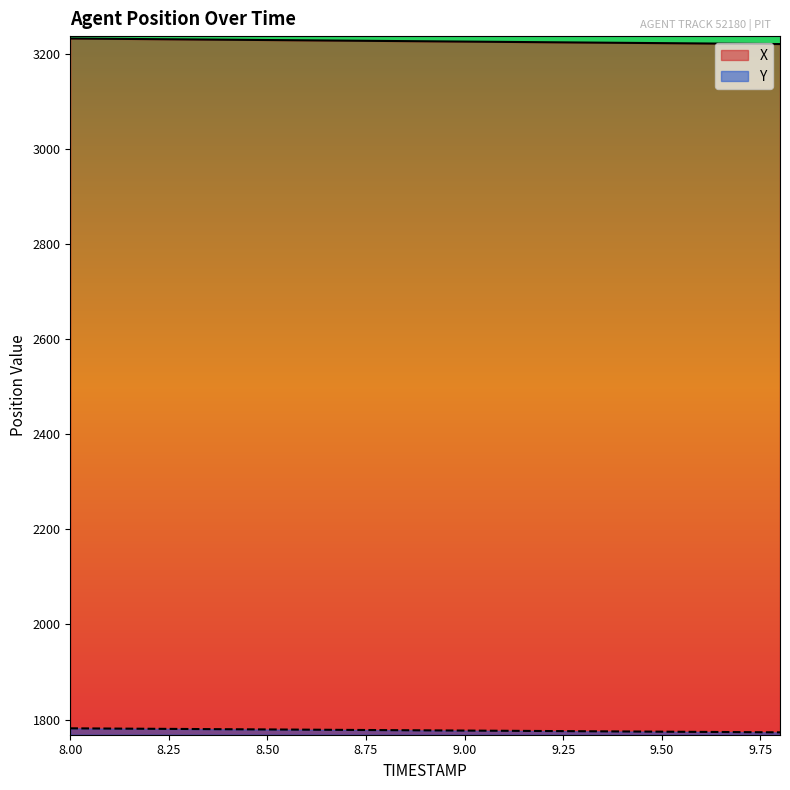

At which label is Y closest to 1777?

9.0